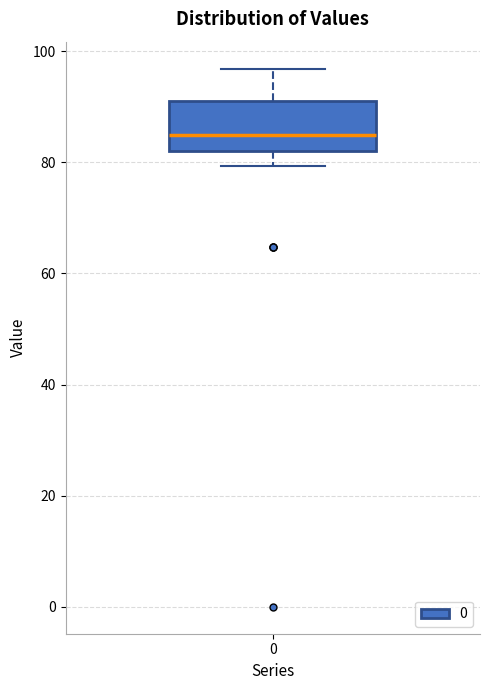

Where is the lower edge of the box at x = 0 on the y-axis? The values are not printed on the chart, so give them approximately, as read against the axis.

82